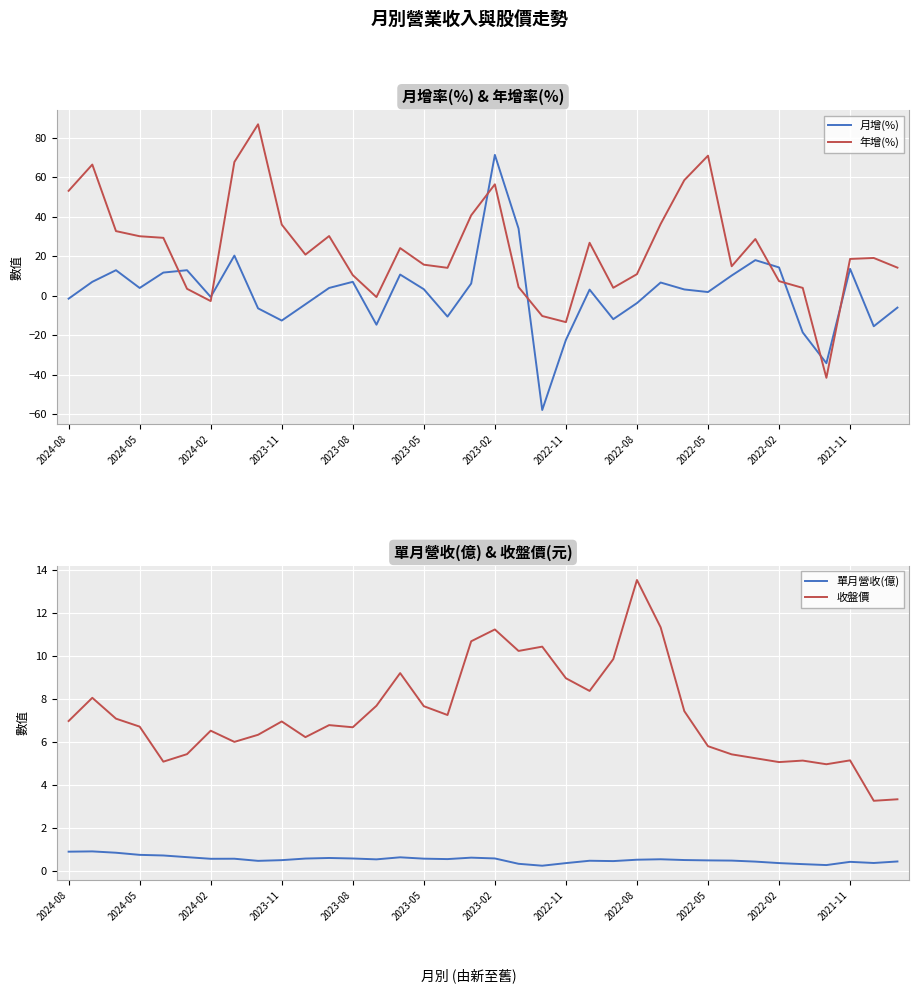

The value of 年增(%) at 2021-11 is 26.8. True or false?

False